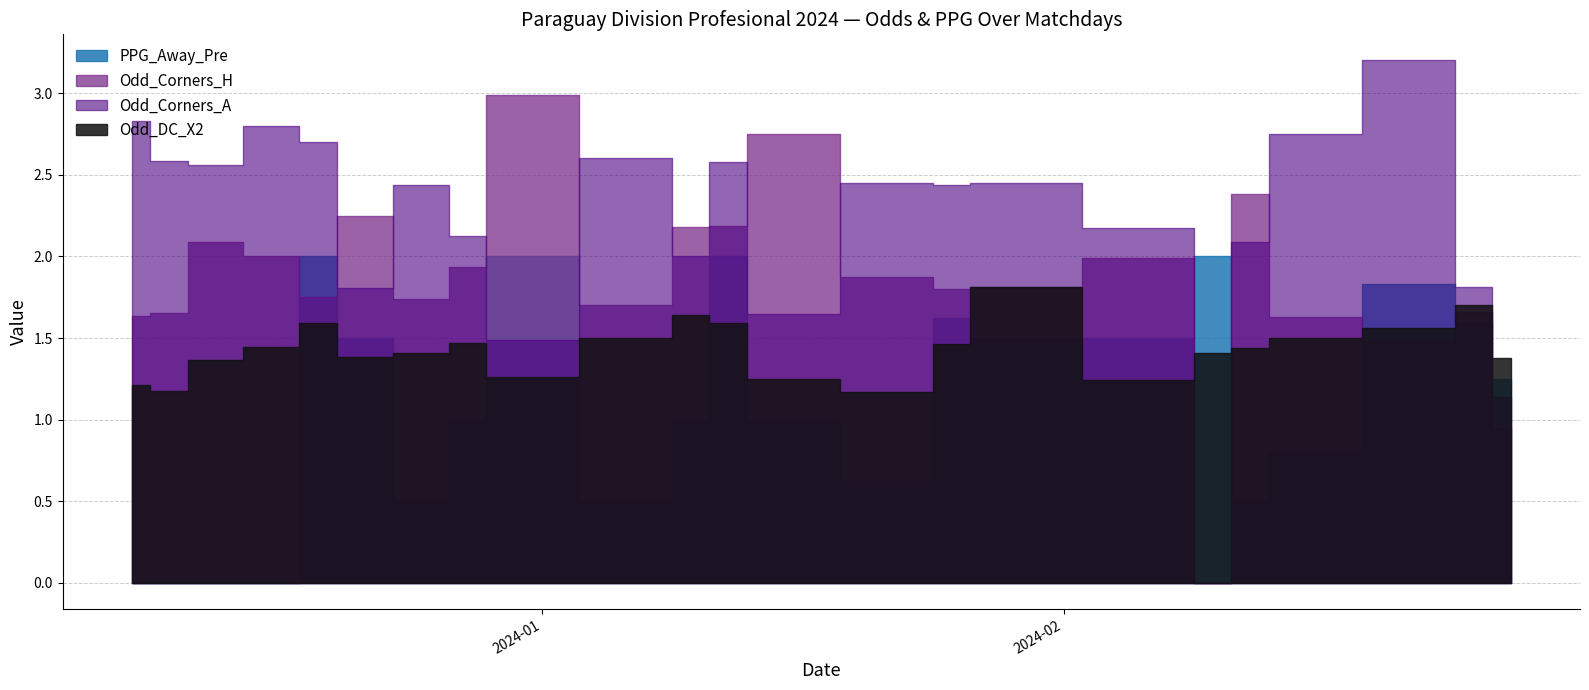

Rank the series by their average value, from lowest to highest.

PPG_Away_Pre, Odd_DC_X2, Odd_Corners_H, Odd_Corners_A